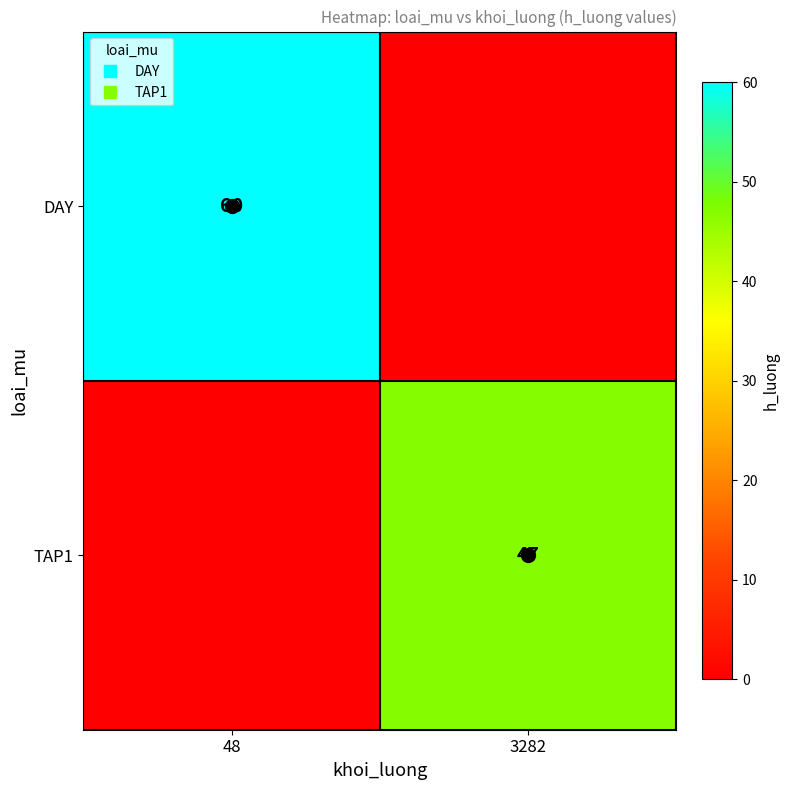

How many values in the DAY series are below 60?

1